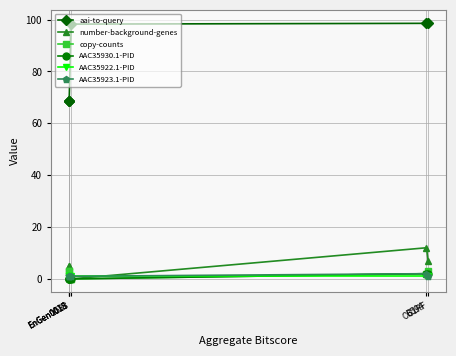

What is the total value across all series at EnGen0013?

73.5